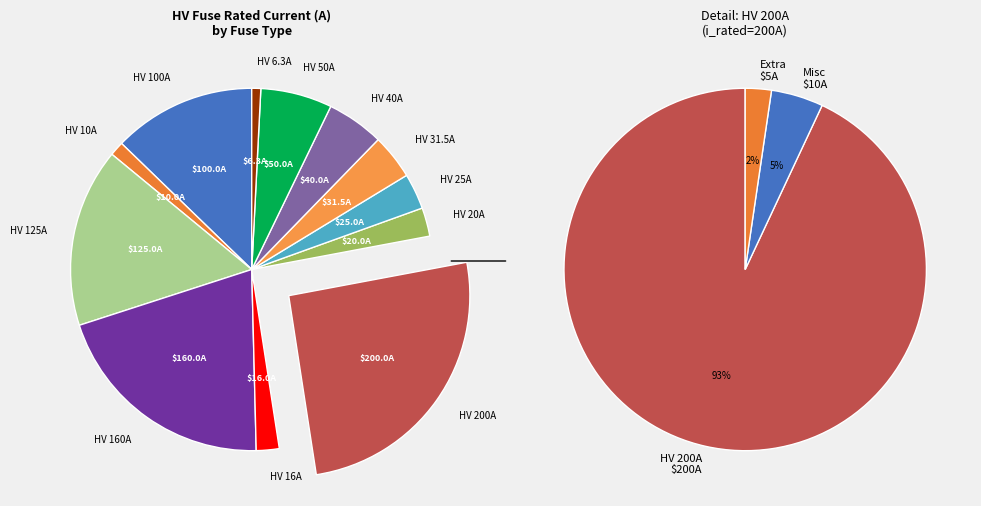

What portion of the pie excludes HV 6.3A?

99.2%